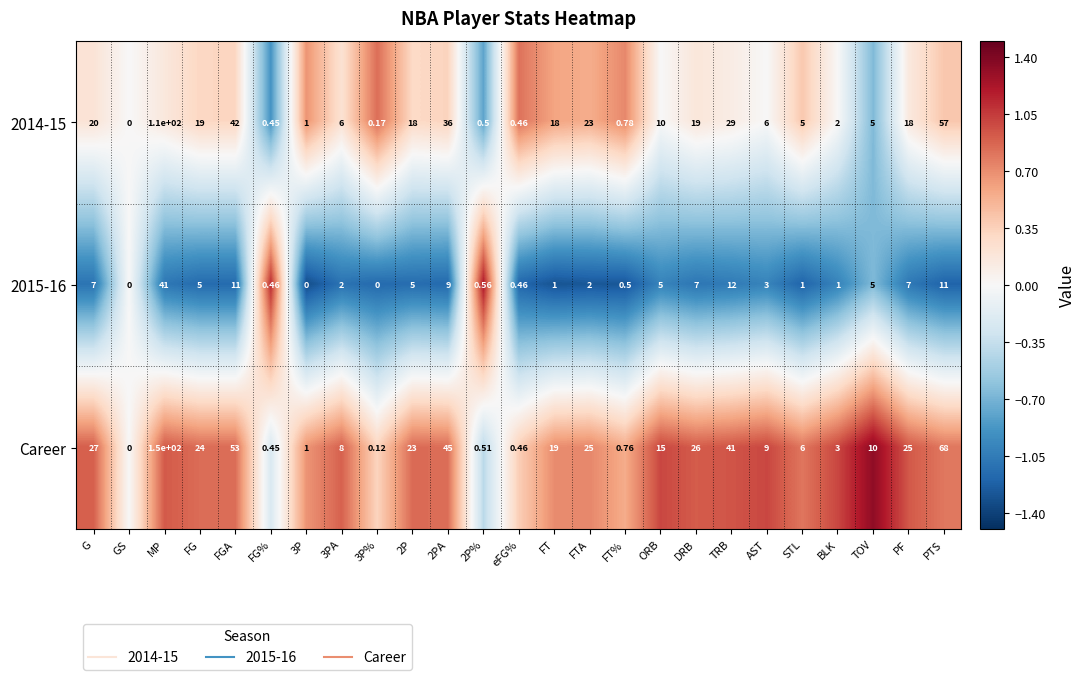

How many data points does each series have?

25